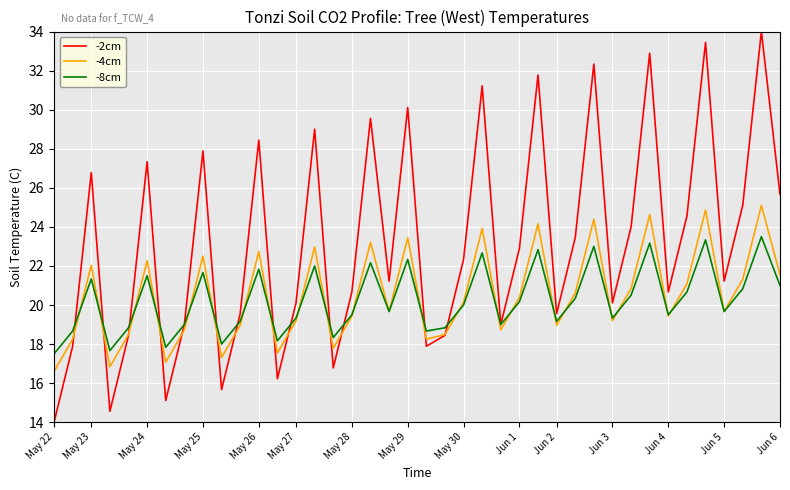

How many categories are shown in the chart?

40